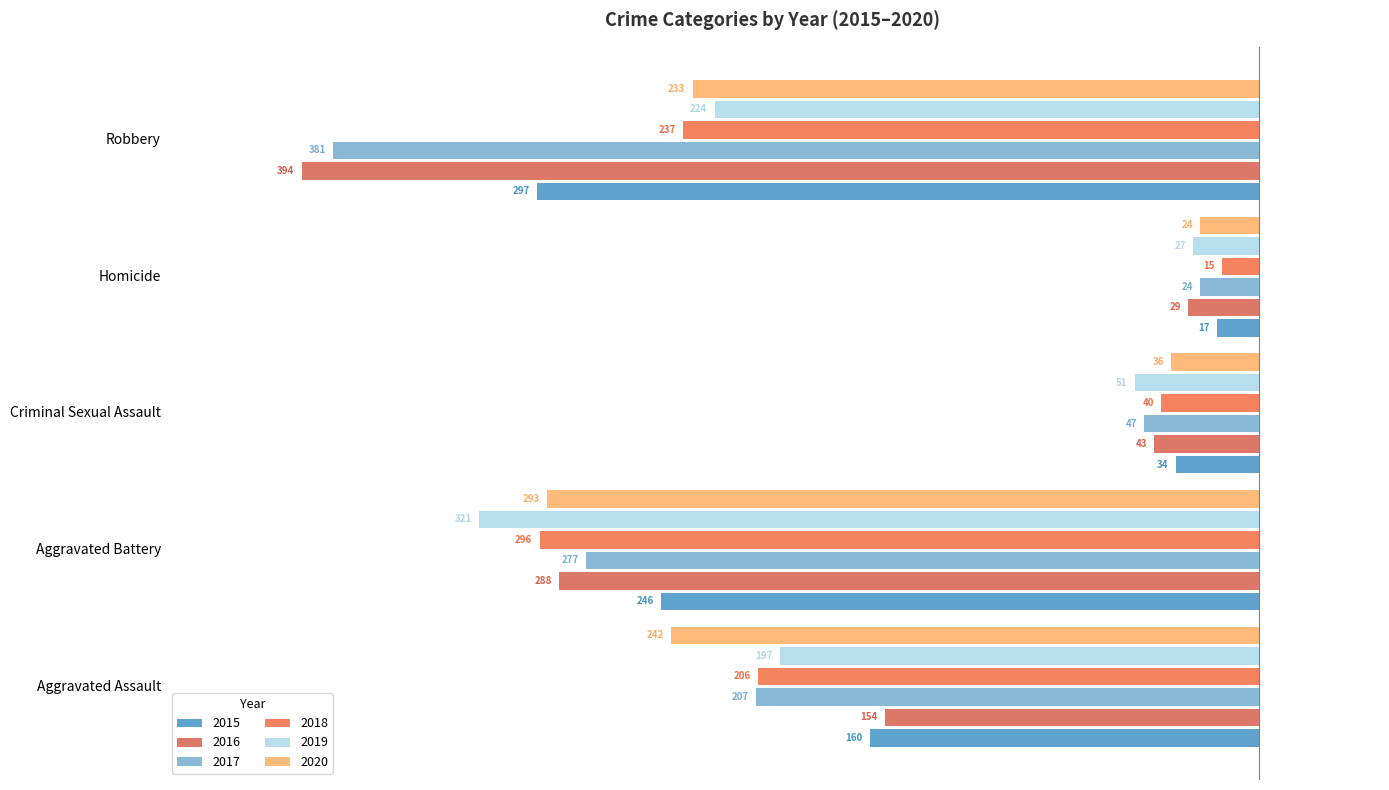

Which series has the widest spread of values?

2016